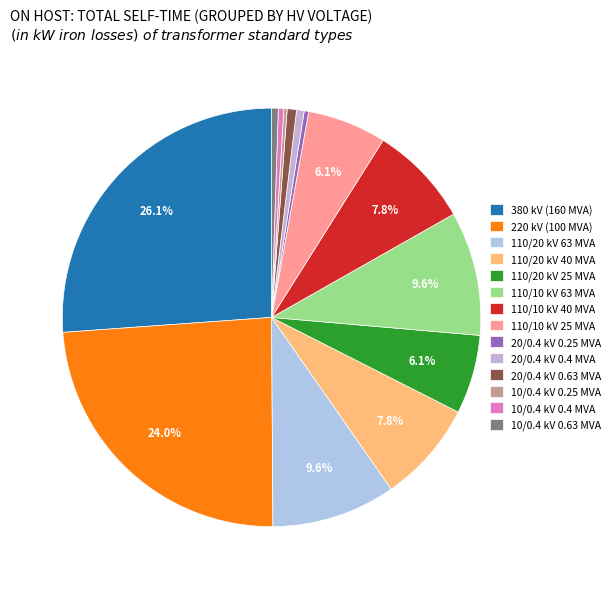

Count the number of slices in the pie.

14